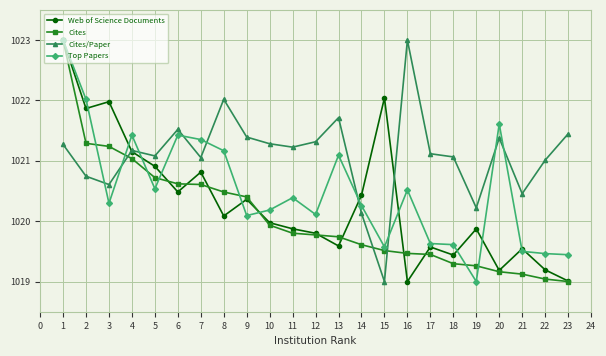

Which series changed the most between 2 and 12?

Web of Science Documents